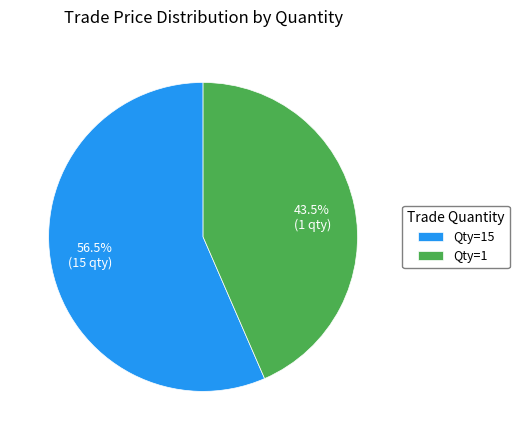

Is Qty=1 the majority of the pie?

No